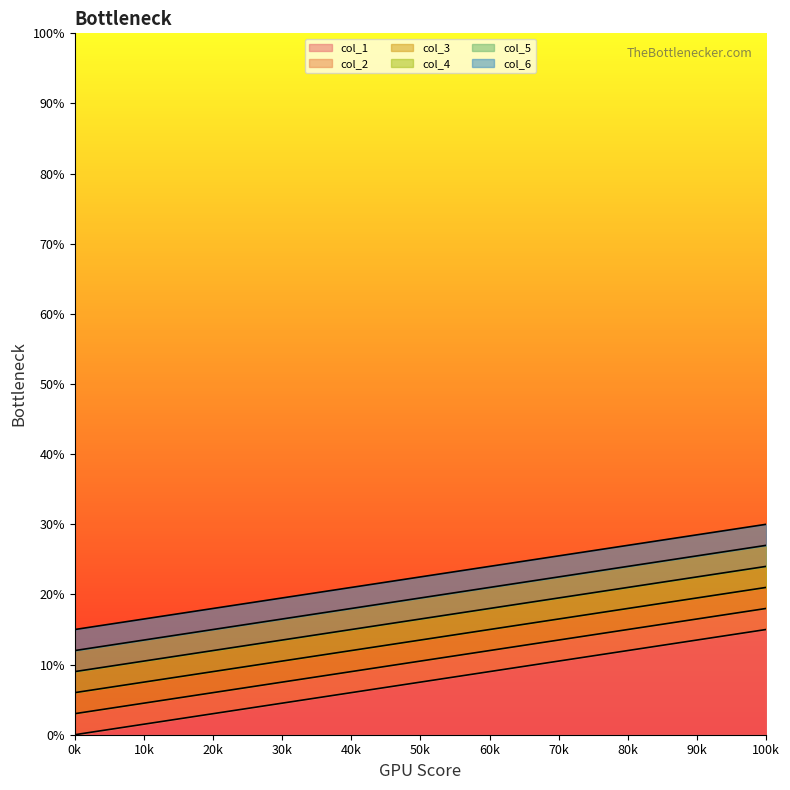

List the series in order of their peak value, highest first.

col_6, col_5, col_4, col_3, col_2, col_1